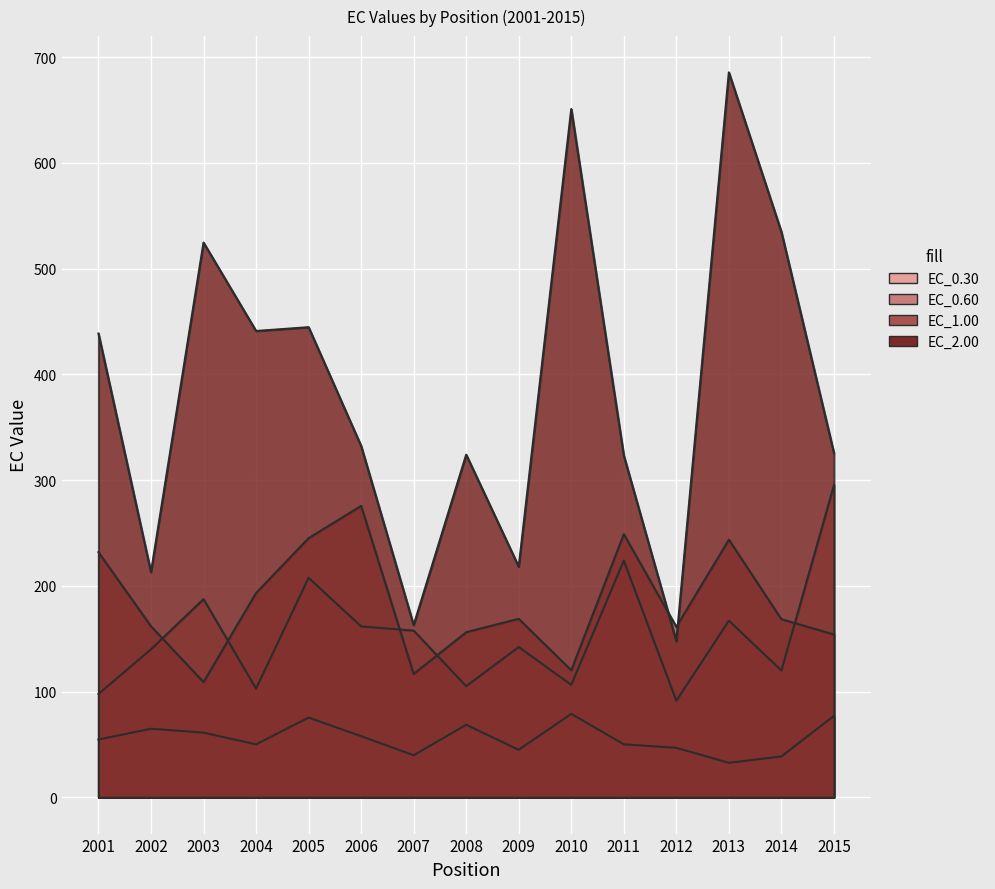

How many series are shown in this chart?

4